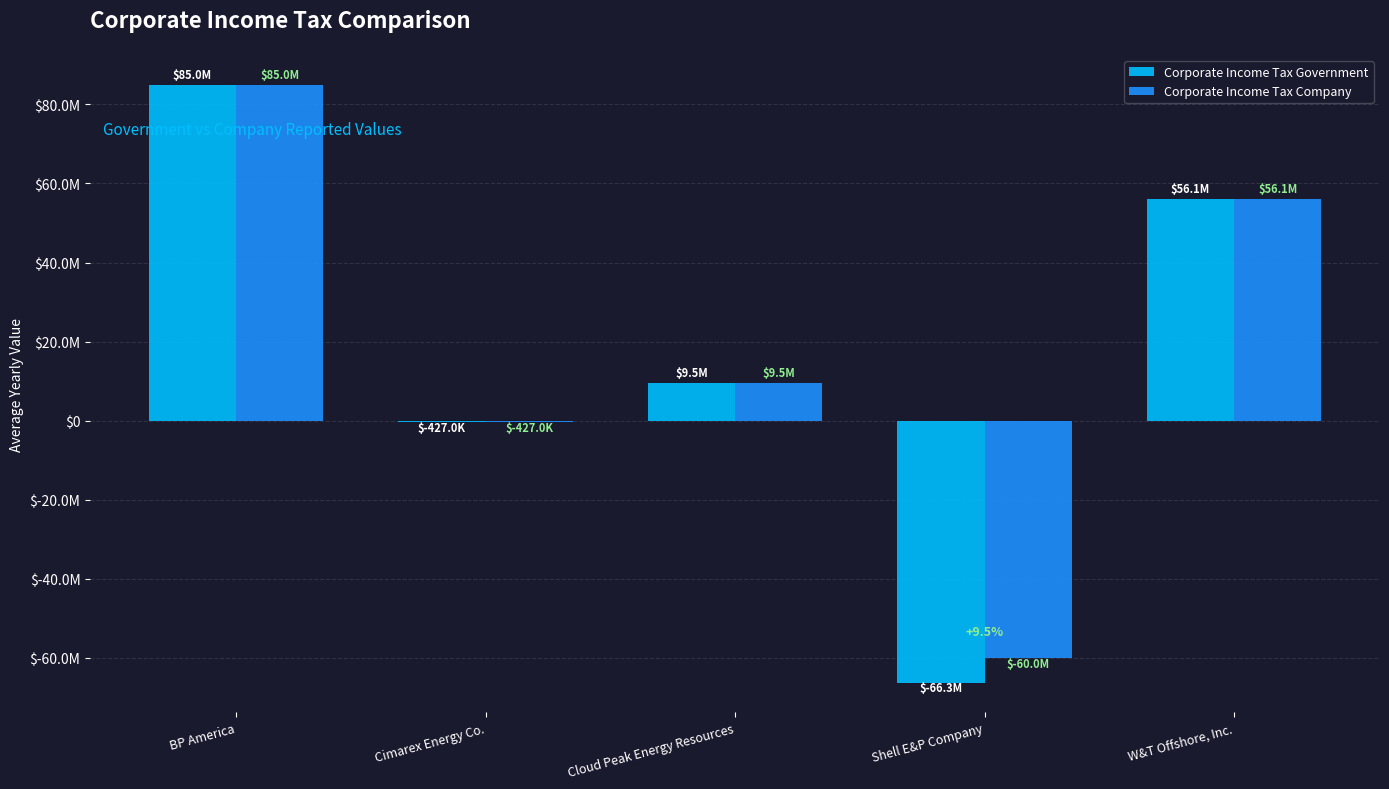

Between W&T Offshore, Inc. and Cimarex Energy Co., which is larger?

W&T Offshore, Inc.